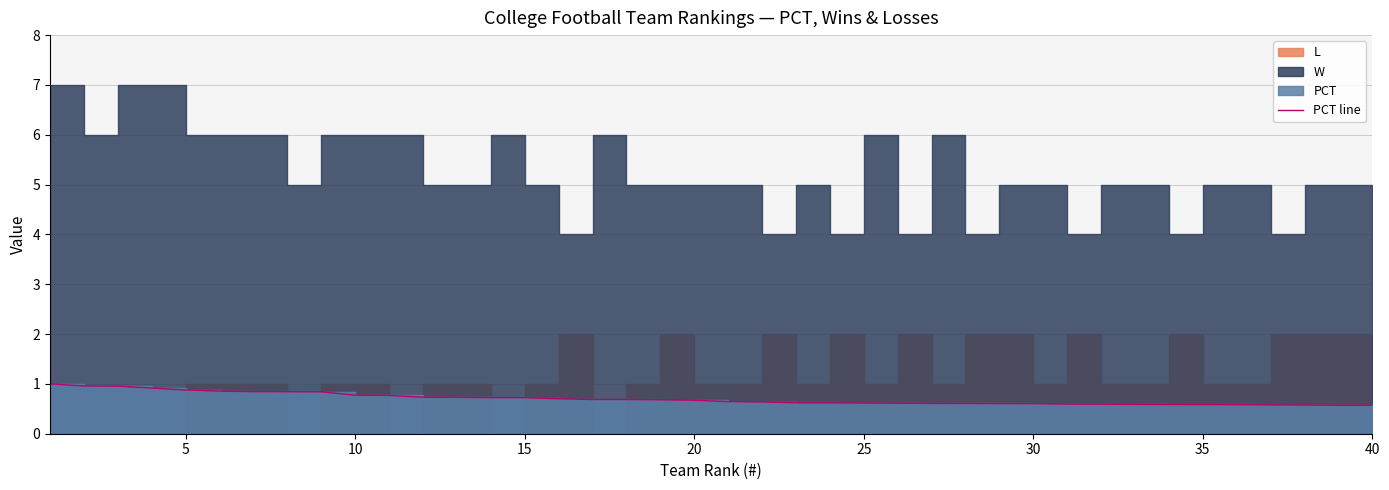

What is the value of the 29th point from the left?

0.6